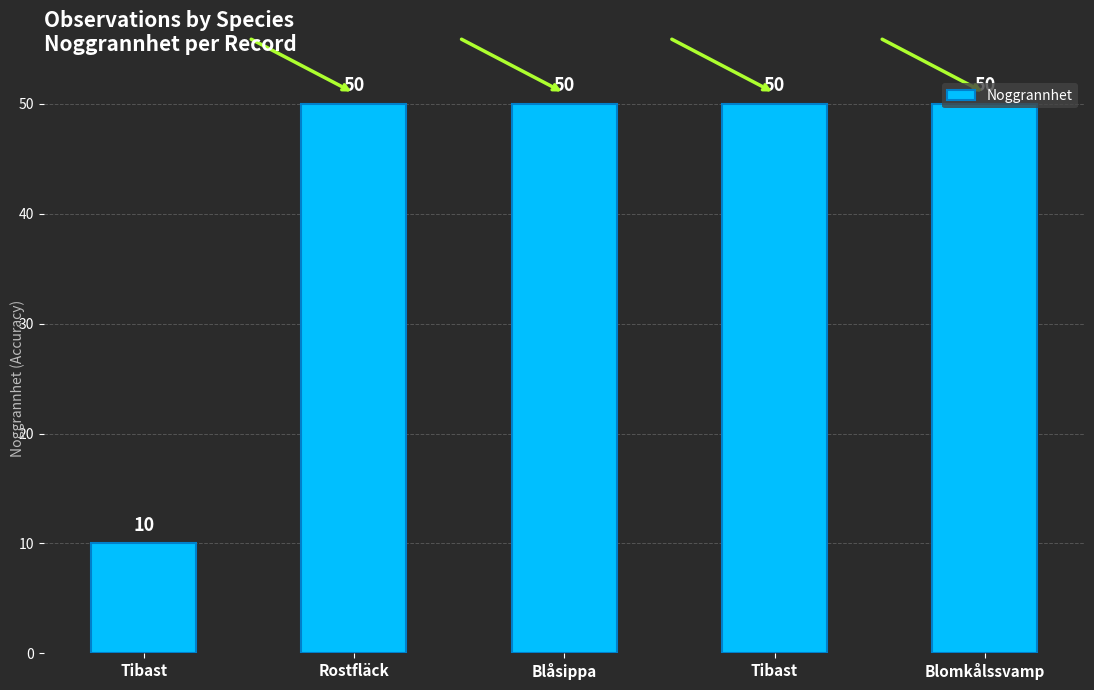

What is the approximate value at Blåsippa, to the nearest 10?

50